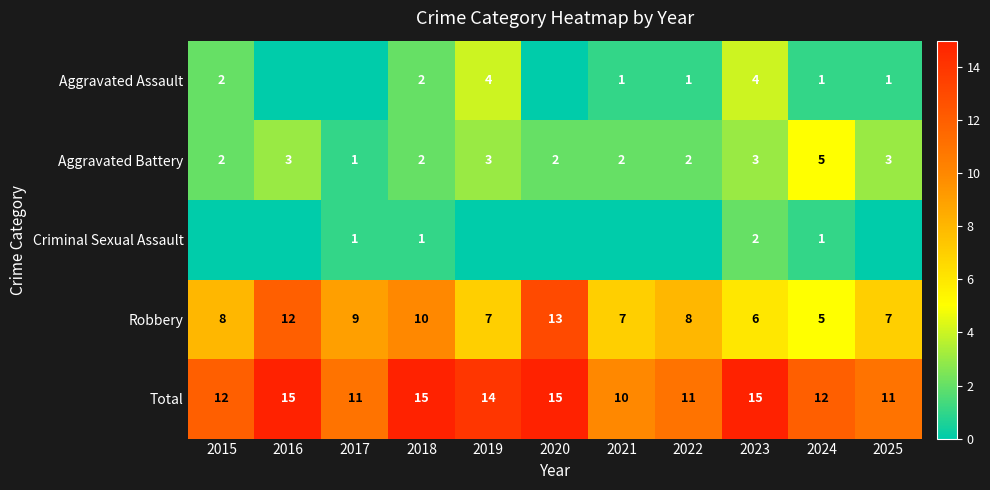

Which category has the highest value in the Aggravated Battery series?

2024